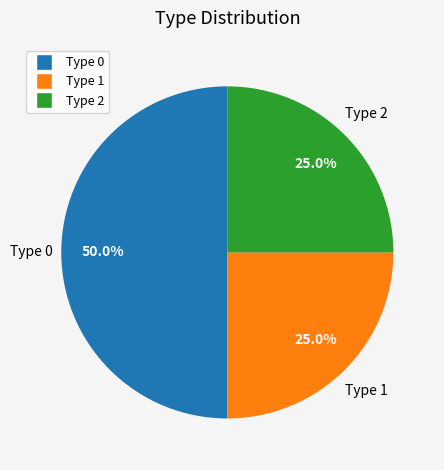

Combined, what portion of the pie is Type 1 and Type 0?

75.0%